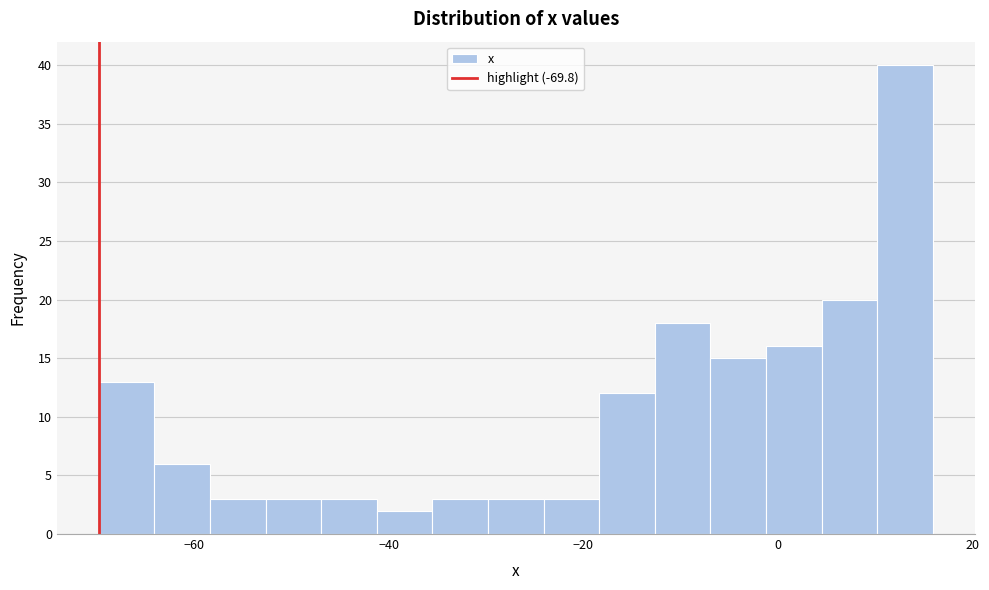

Around what value on the x-axis is the tallest bar? Give the approximate position of its centre, as read against the axis.

14